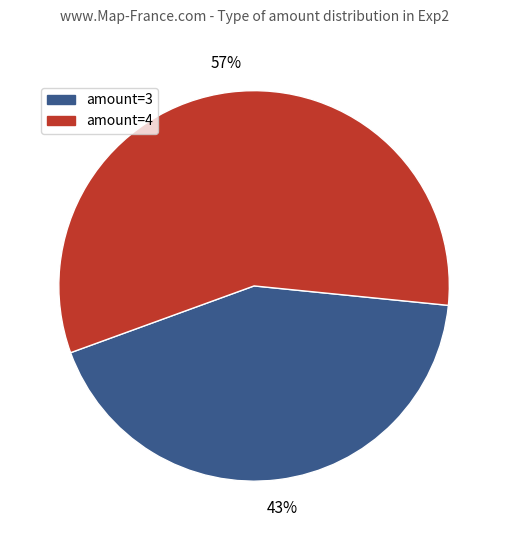

Is there any slice that represents more than half of the pie?

Yes